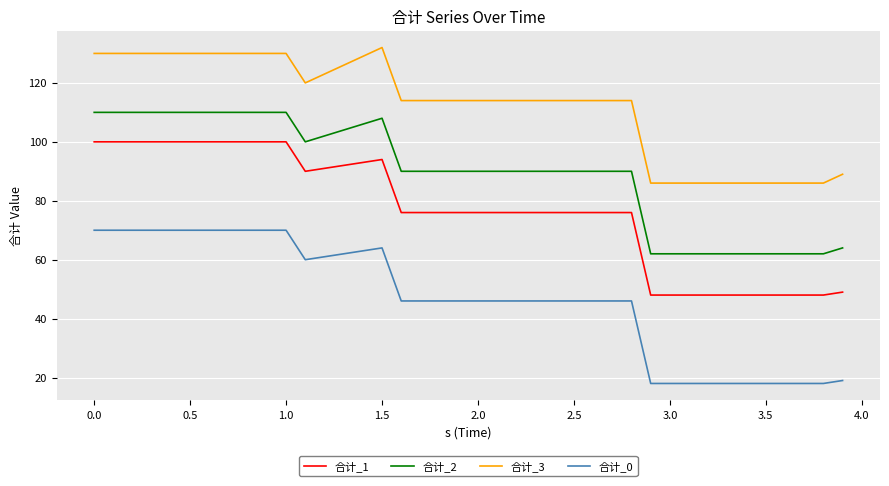

What is the difference between the maximum and minimum values in the 合计_1 series?

52